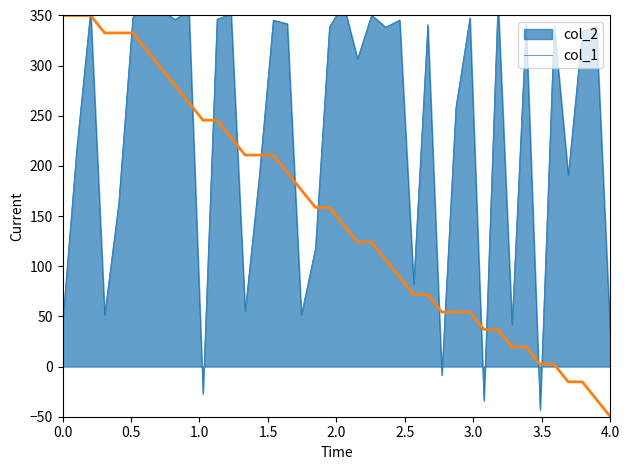

What is the highest value of the col_1 series?

350.0